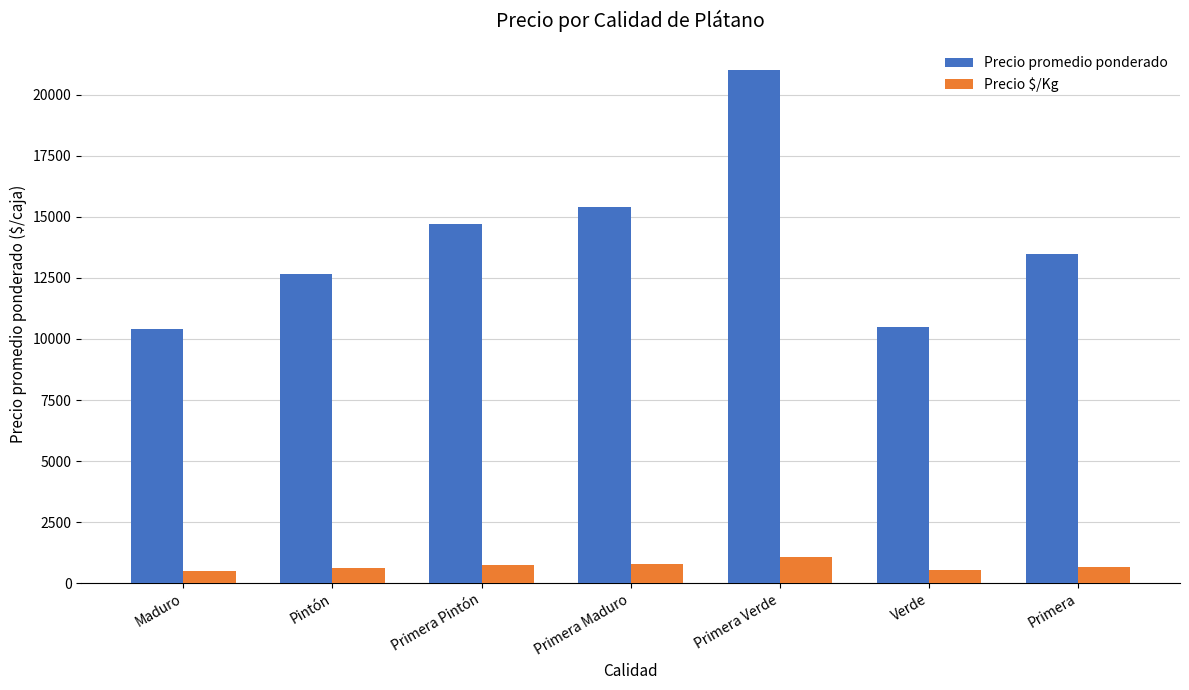

Which series has the widest spread of values?

Precio promedio ponderado